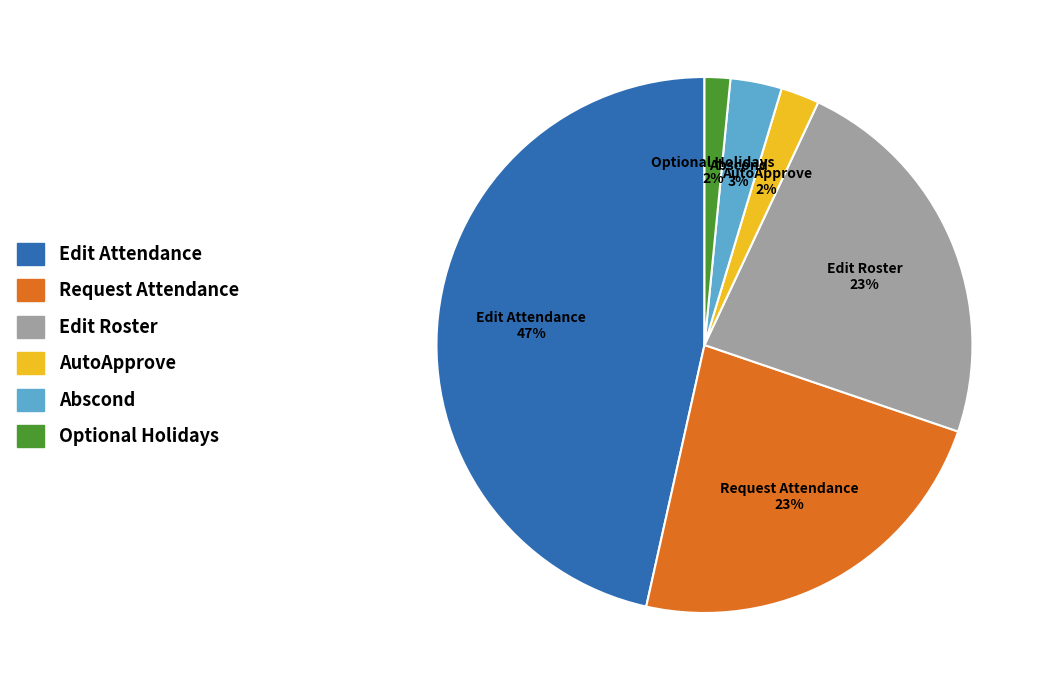

Which category has the biggest portion of the pie?

Edit Attendance